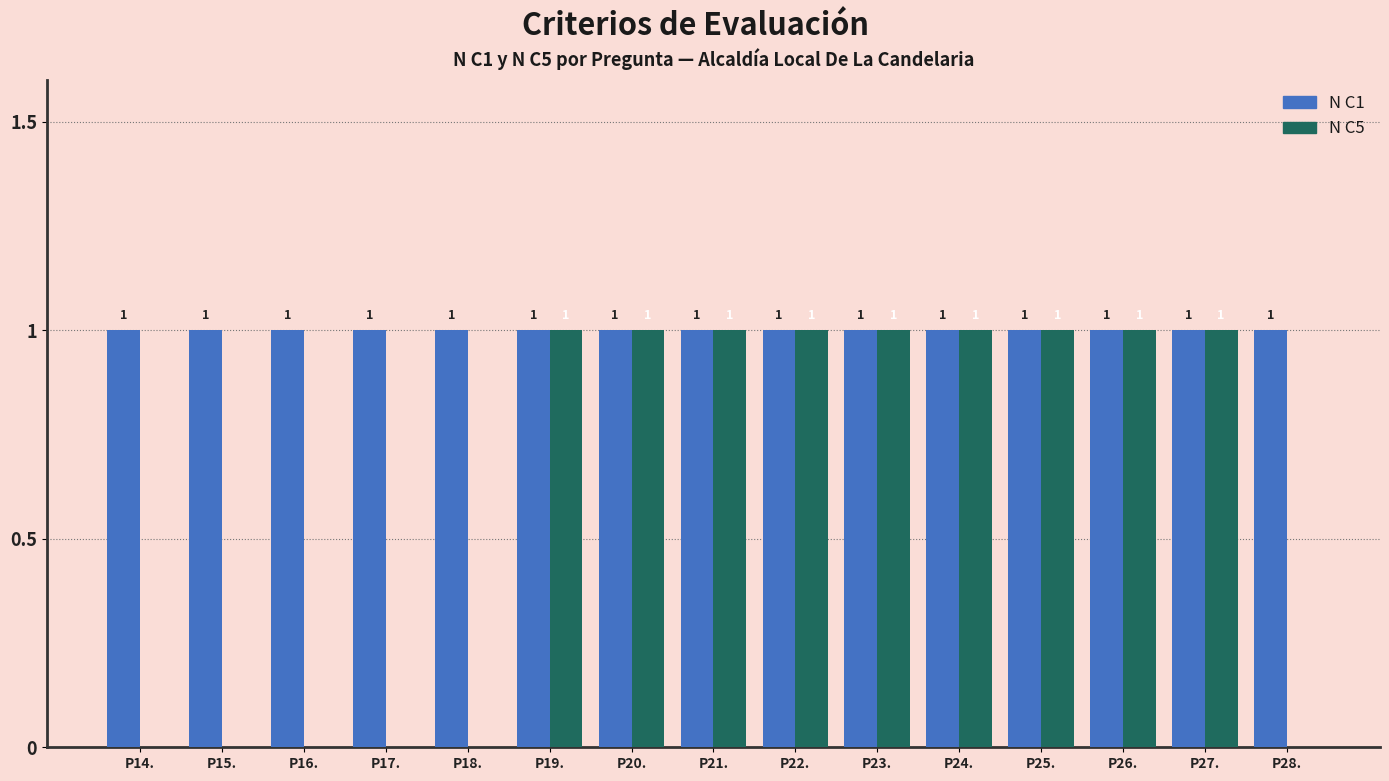

What is the sum of the N C1 values at P22. and P20.?

2